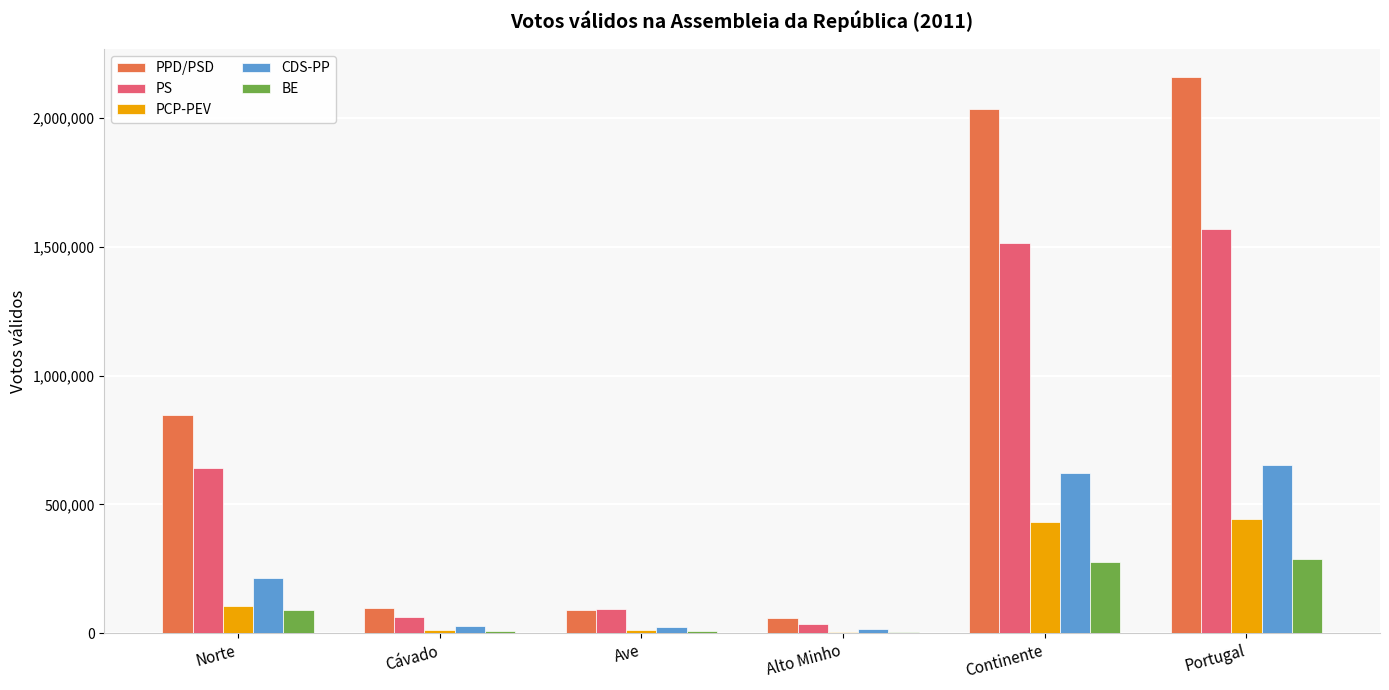

Which series has the largest total across all categories?

PPD/PSD